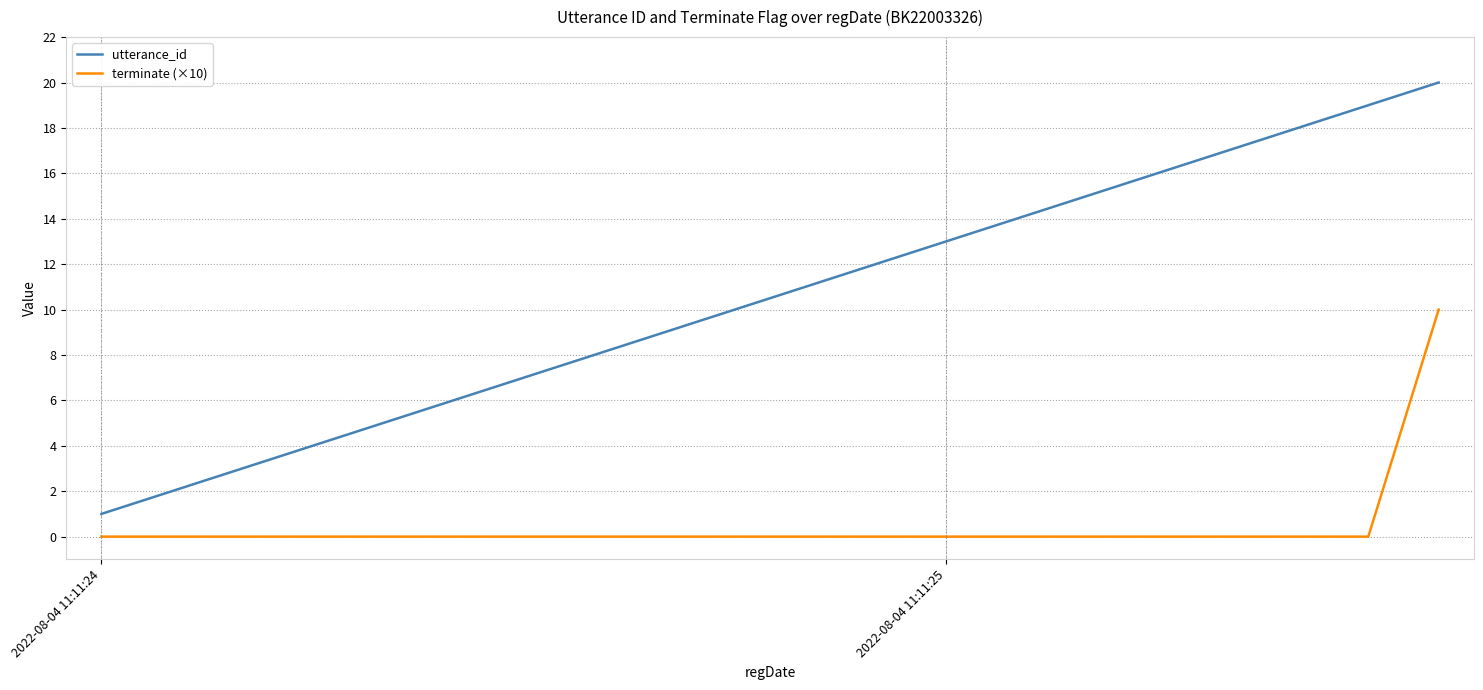

True or false: utterance_id and terminate (×10) cross at least once.

False